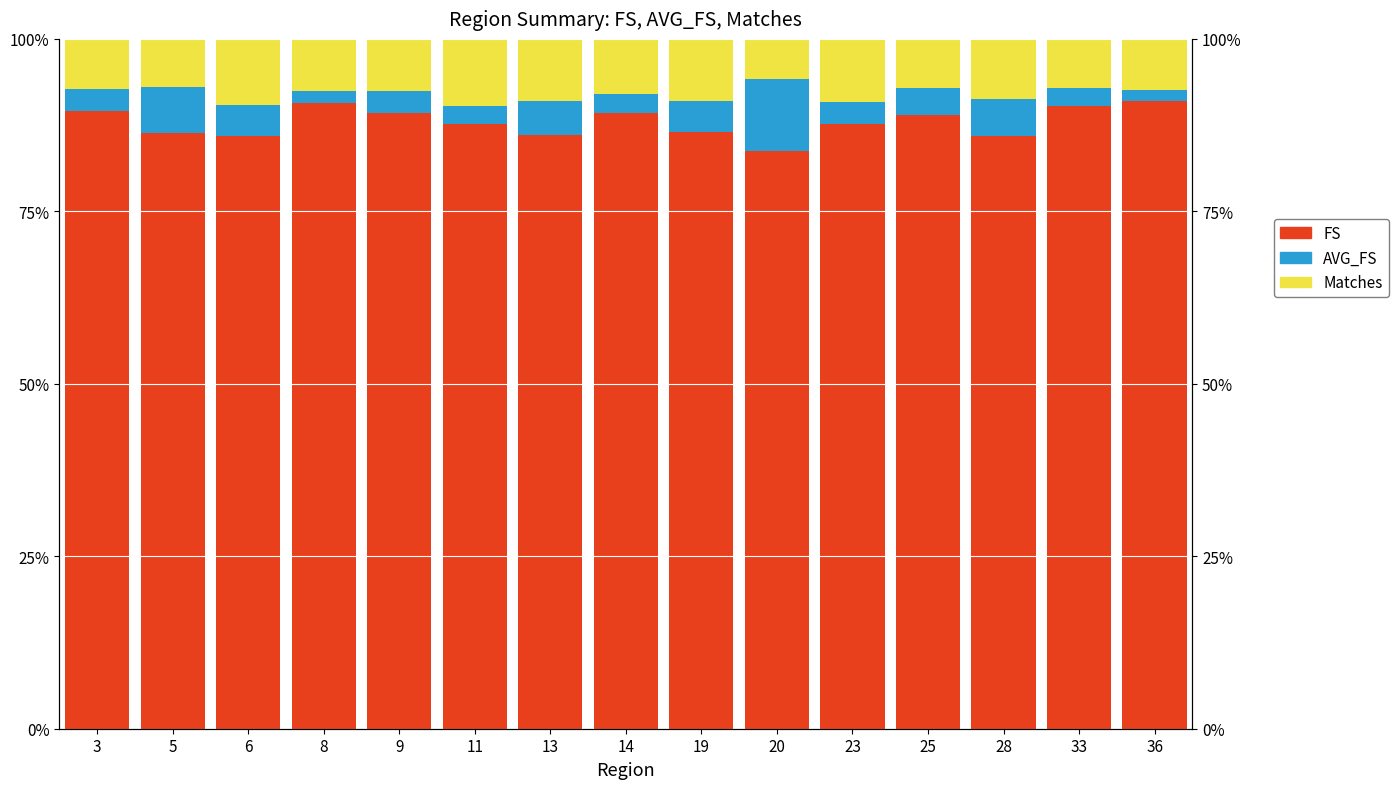

What is the value of the FS bar at the 8th from the left?

89.2